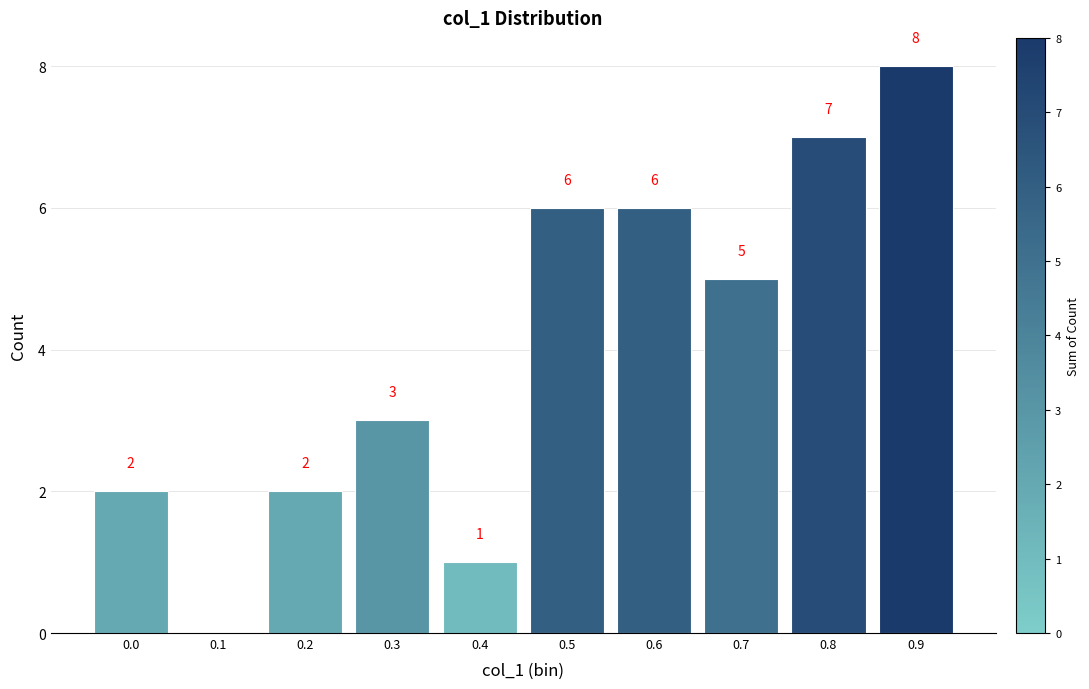

Reading left to right, list all the values displayed in this chart.

0.0=2	0.1=0	0.2=2	0.3=3	0.4=1	0.5=6	0.6=6	0.7=5	0.8=7	0.9=8